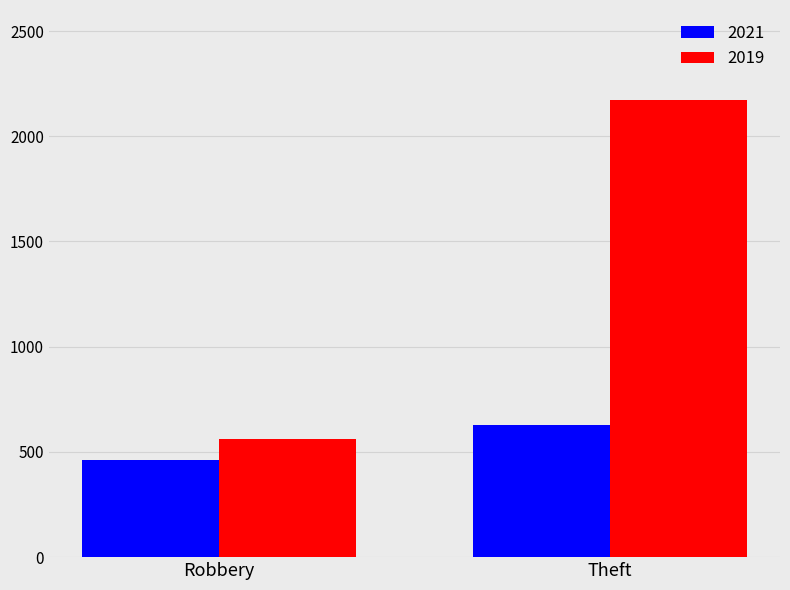

How many categories are shown in the chart?

2